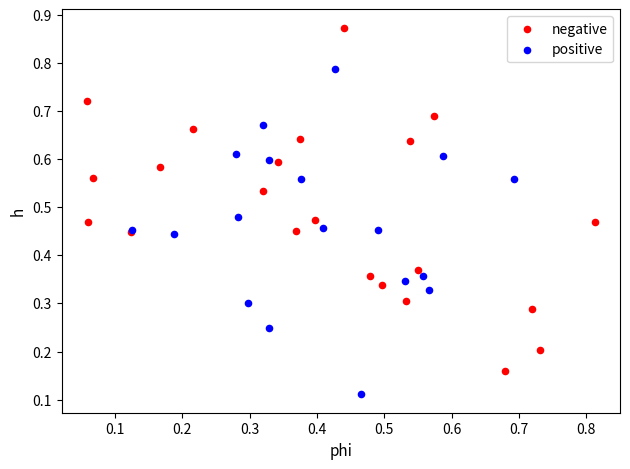

Which series has the widest spread of Y values?

negative